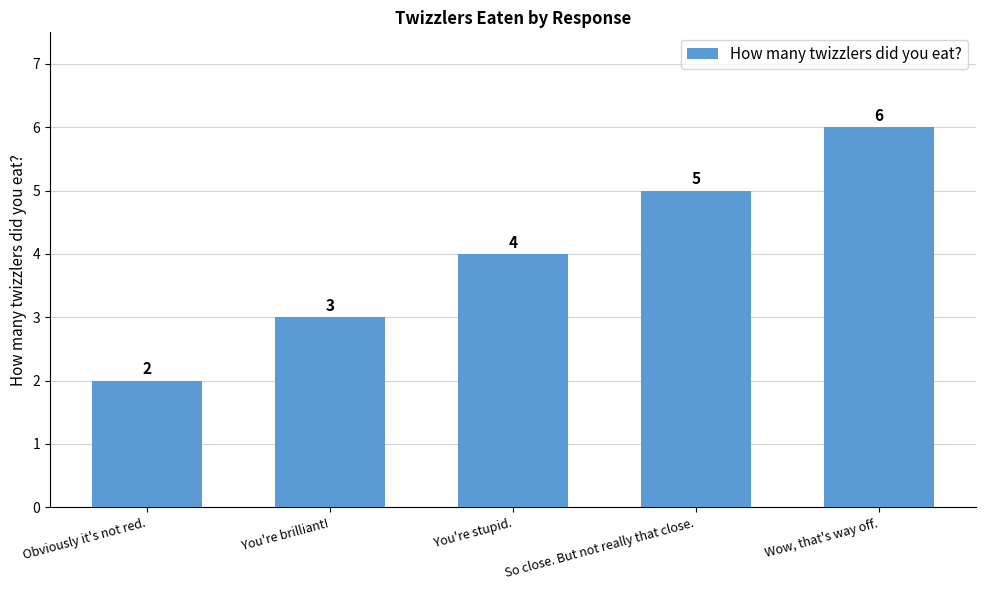

Reading left to right, transcribe all the data shown in this chart.

2	3	4	5	6